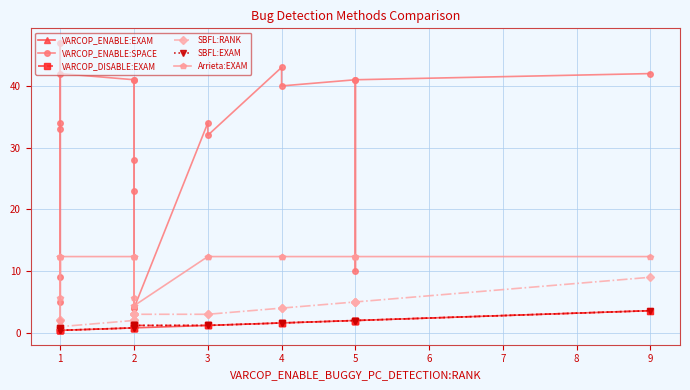

How many data points in VARCOP_DISABLE:EXAM are above 1?

12